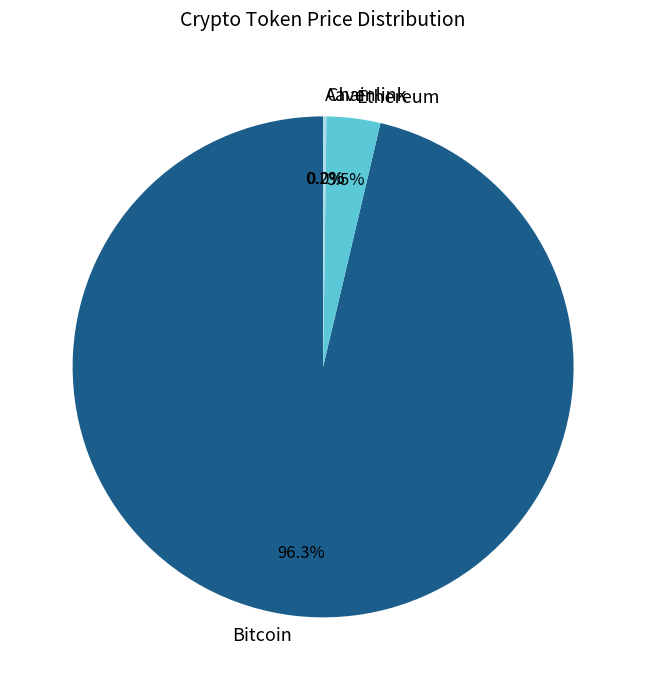

What is the largest slice in the pie chart?

Bitcoin